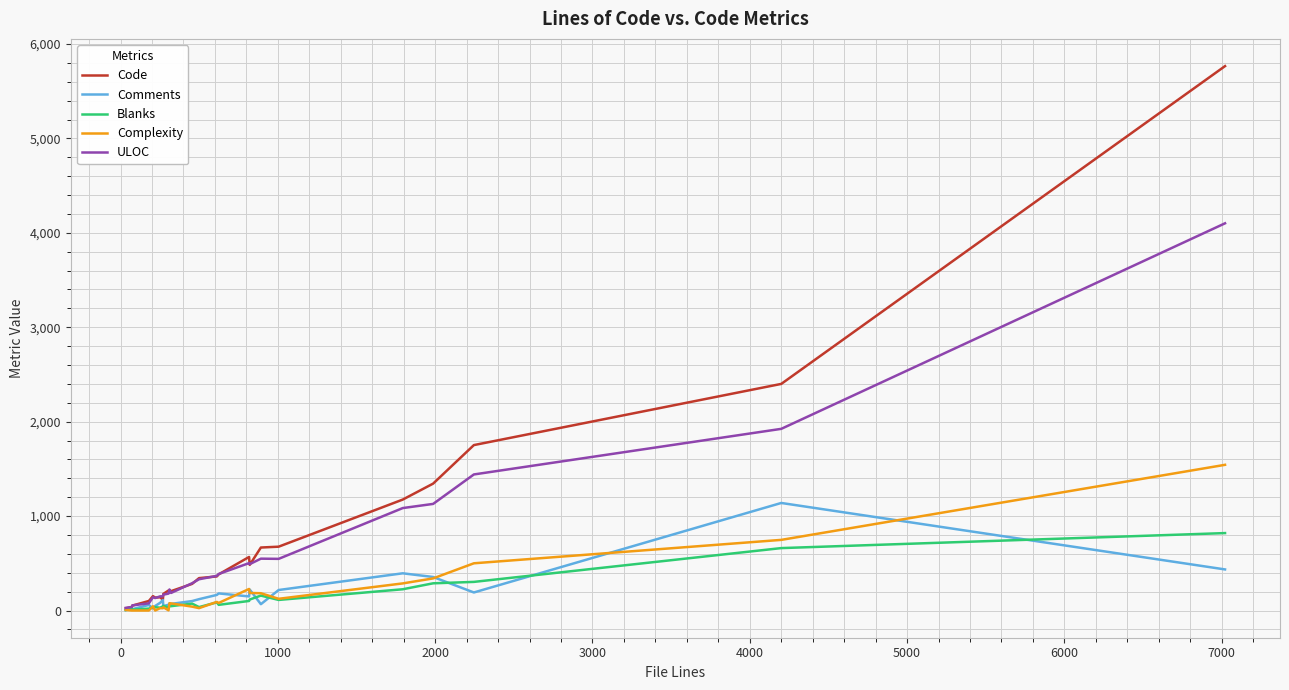

Which series has the largest range (max minus min)?

Code